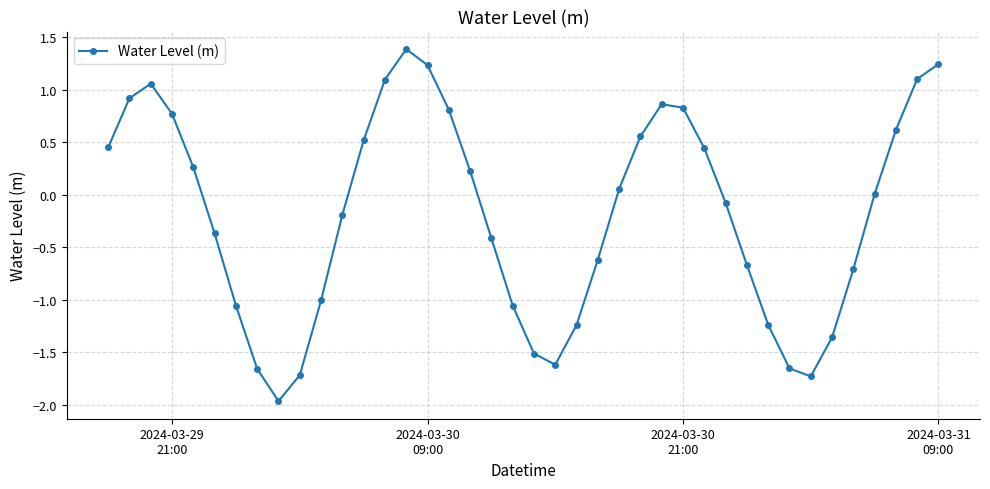

What is the minimum value shown in the chart?

-2.0